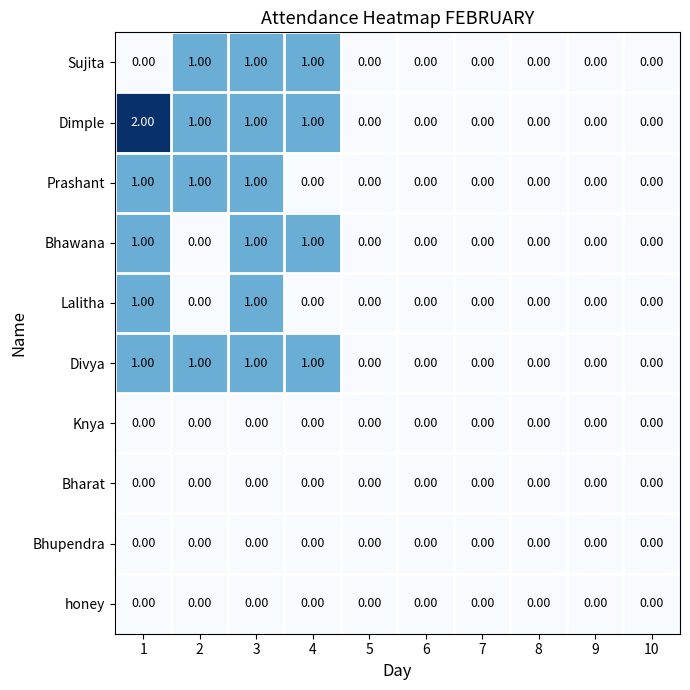

What is the difference between the highest and lowest values at 2?

1